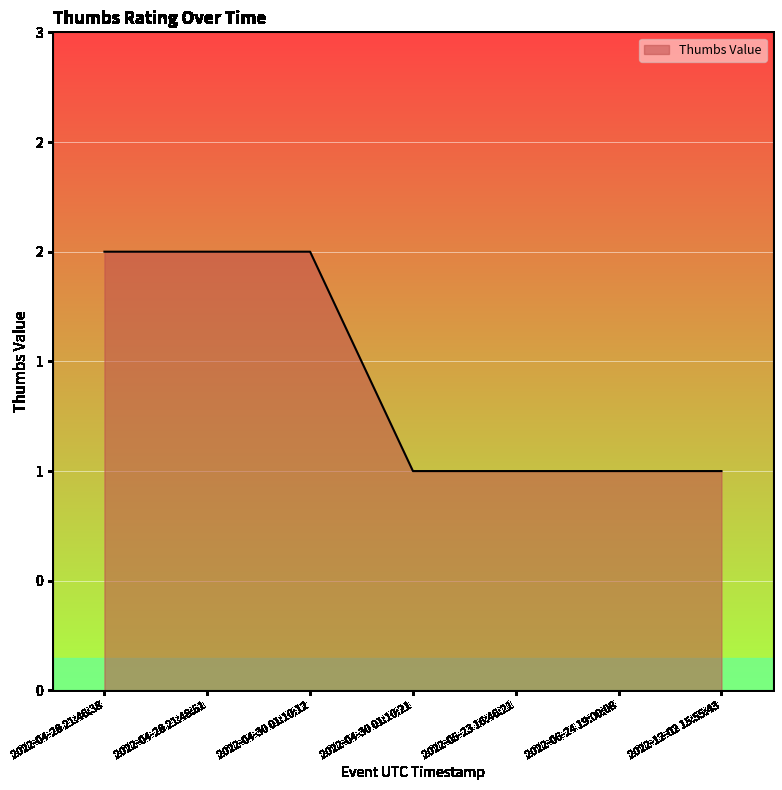

Is this an area chart (filled region under the line)?

Yes